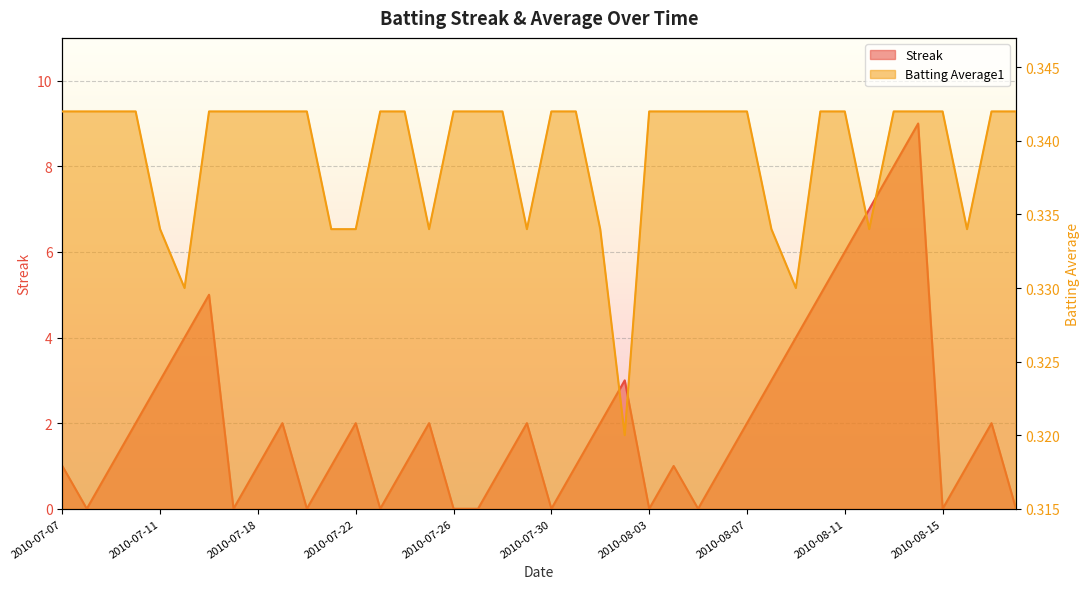

What is the average value of the Streak series?

2.1